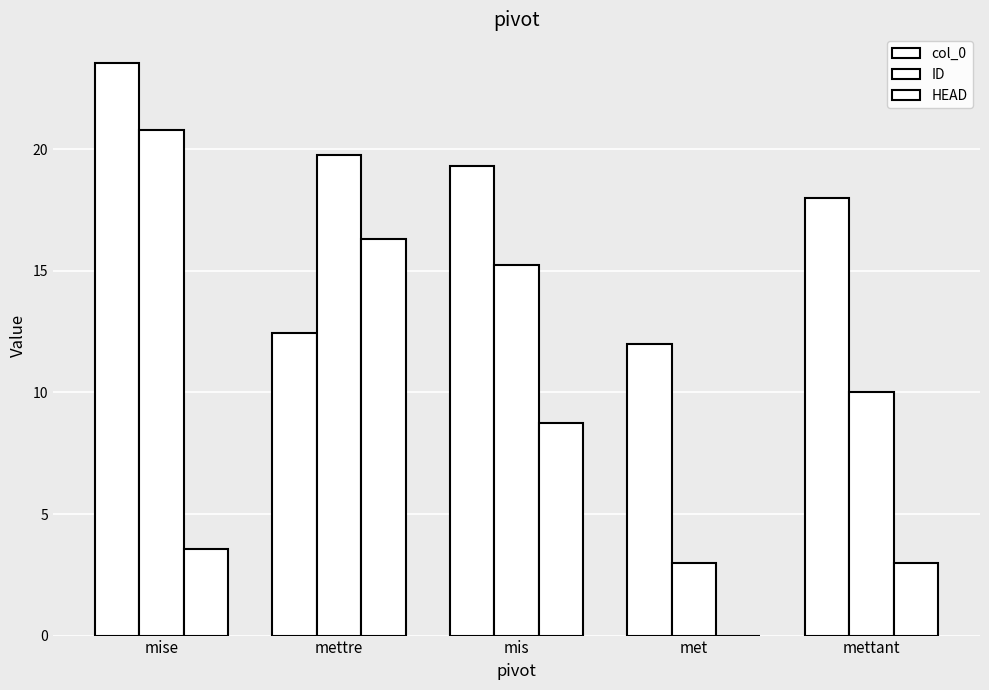

What is the value of the HEAD bar at the 3rd from the left?

8.7